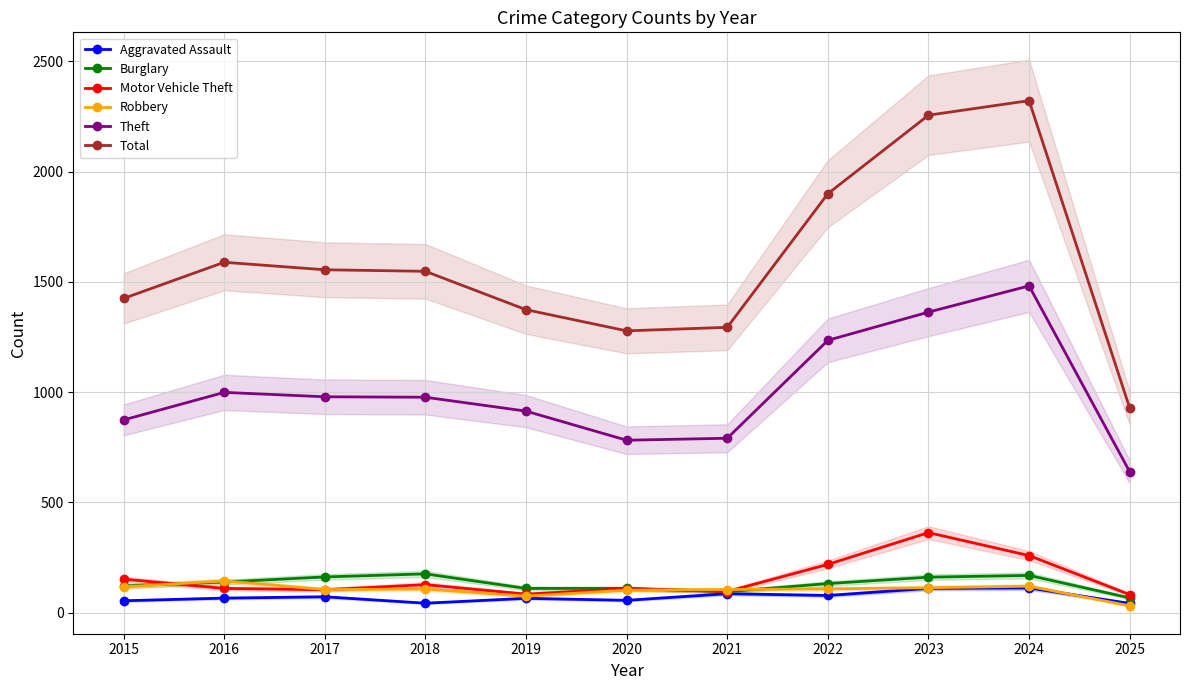

Reading left to right, list all the values displayed in this chart.

Aggravated Assault: 2015=54	2016=66	2017=72	2018=43	2019=65	2020=56	2021=86	2022=78	2023=110	2024=112	2025=42
Burglary: 2015=121	2016=139	2017=162	2018=176	2019=110	2020=110	2021=95	2022=132	2023=161	2024=169	2025=67
Motor Vehicle Theft: 2015=152	2016=110	2017=104	2018=127	2019=84	2020=109	2021=96	2022=219	2023=363	2024=259	2025=82
Robbery: 2015=117	2016=144	2017=105	2018=107	2019=75	2020=102	2021=105	2022=108	2023=113	2024=120	2025=31
Theft: 2015=874	2016=999	2017=979	2018=977	2019=914	2020=782	2021=791	2022=1235	2023=1363	2024=1482	2025=639
Total: 2015=1425	2016=1589	2017=1555	2018=1548	2019=1374	2020=1278	2021=1294	2022=1900	2023=2256	2024=2322	2025=928